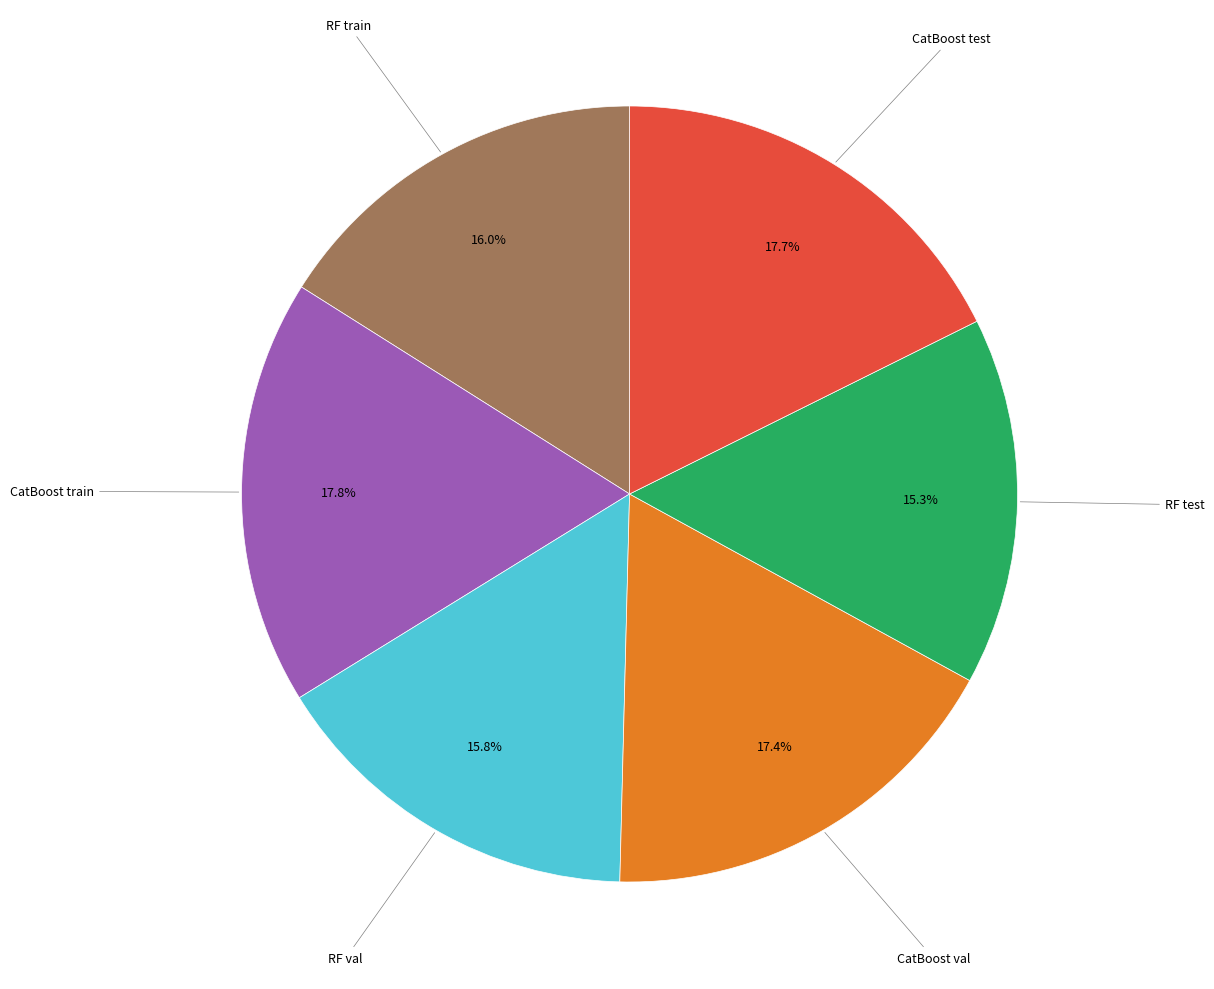

Count the number of slices in the pie.

6